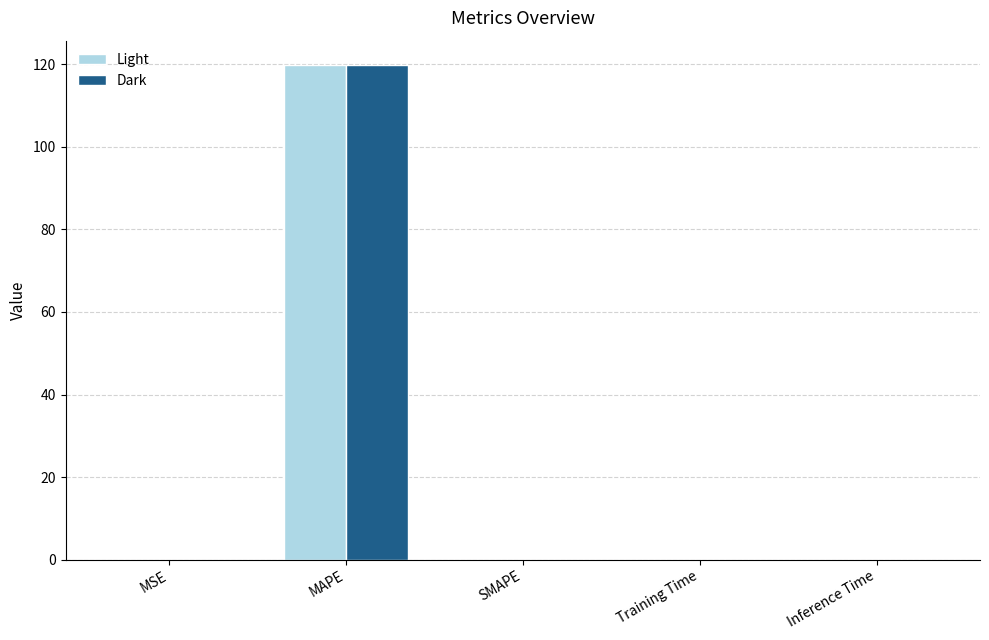

How many categories are shown in the chart?

5